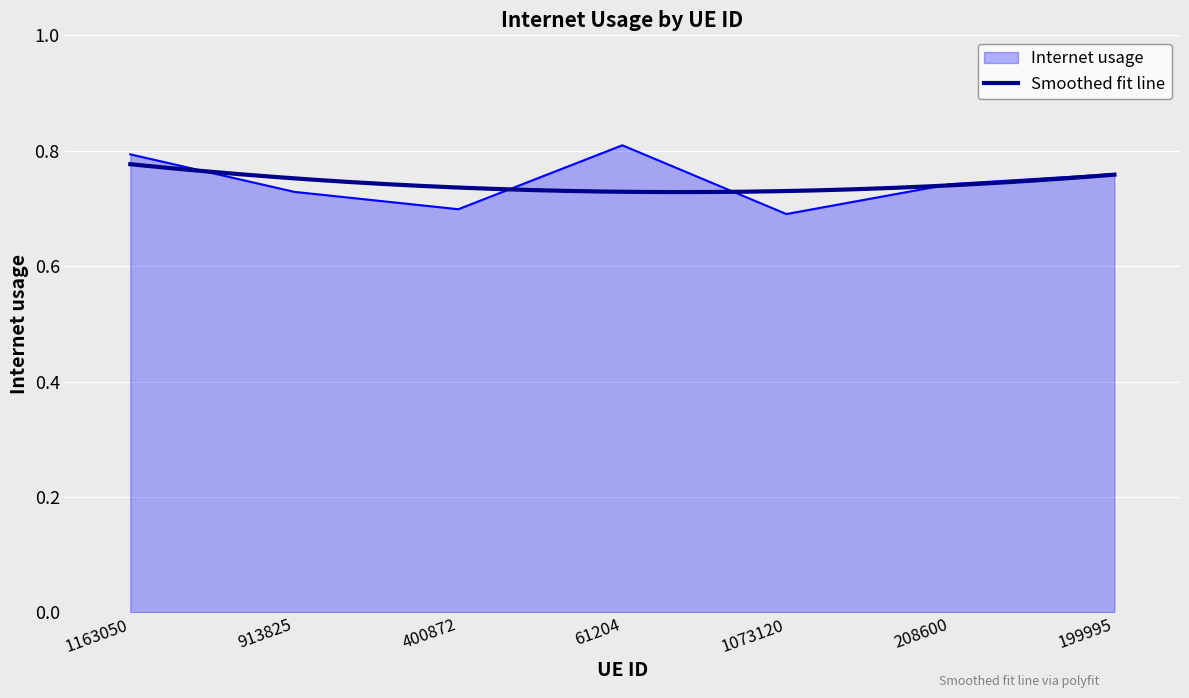

Rank the categories by value from highest to lowest.

61204, 1163050, 199995, 208600, 913825, 400872, 1073120